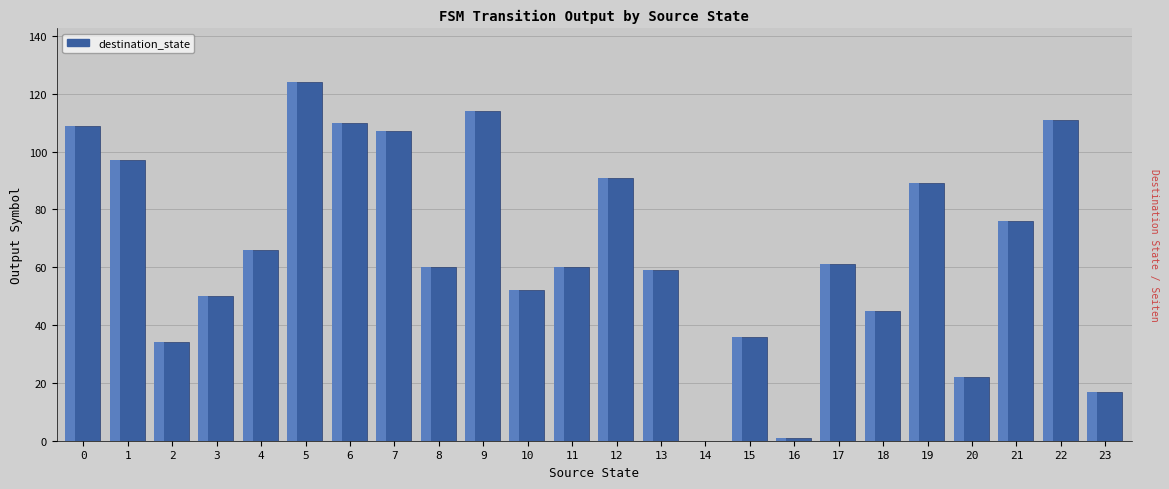

How many bars are there in total?

24